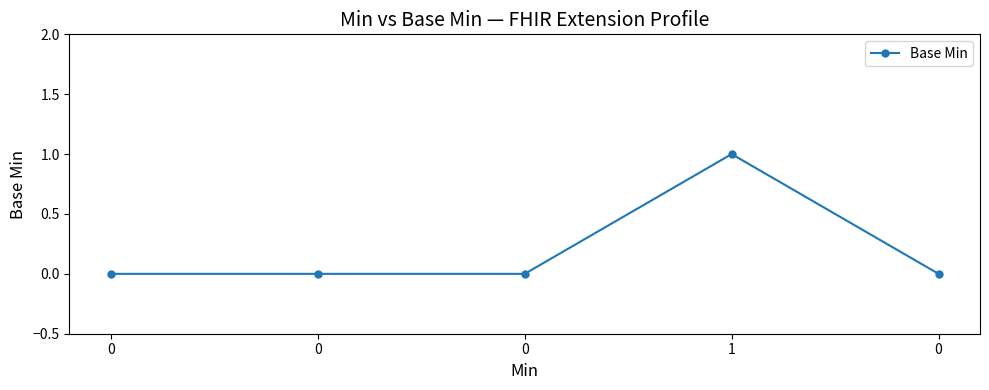

Count the values in the range 0 to 1.

5